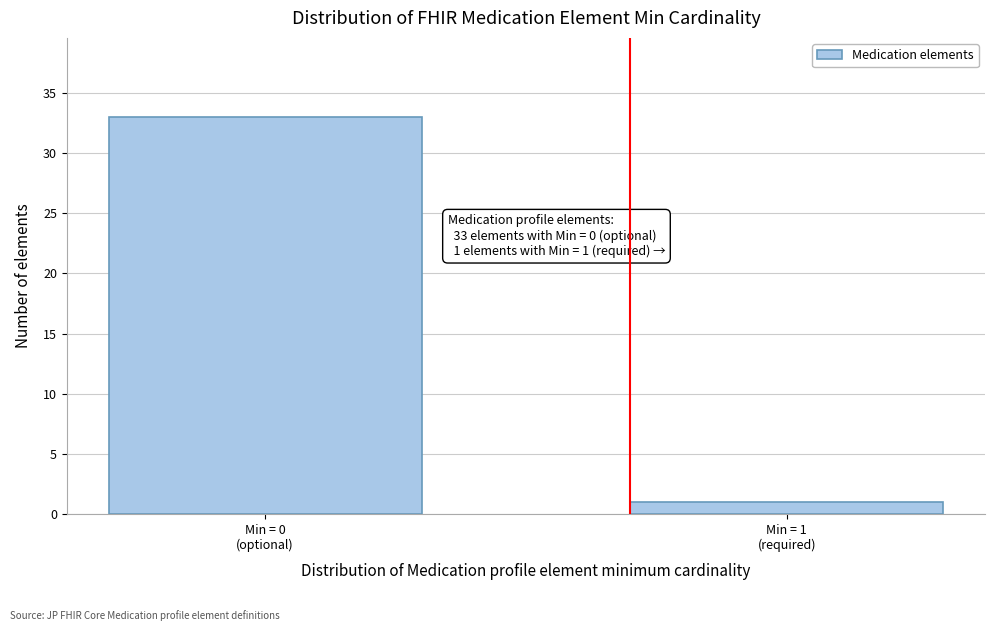

Reading right to left, extract all data points from this chart.

1	33